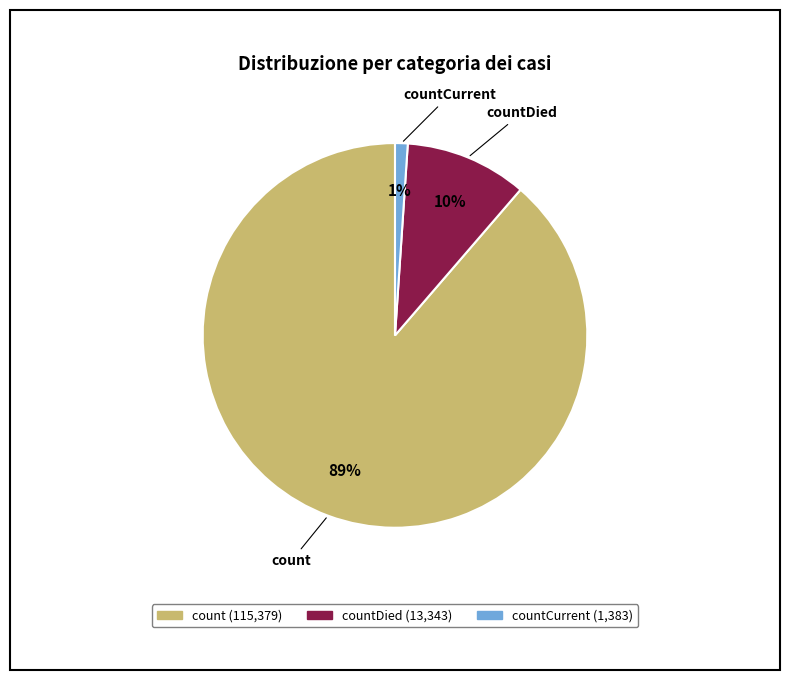

To the nearest percent, what is the difference between the largest and smallest slice percentages?

88%